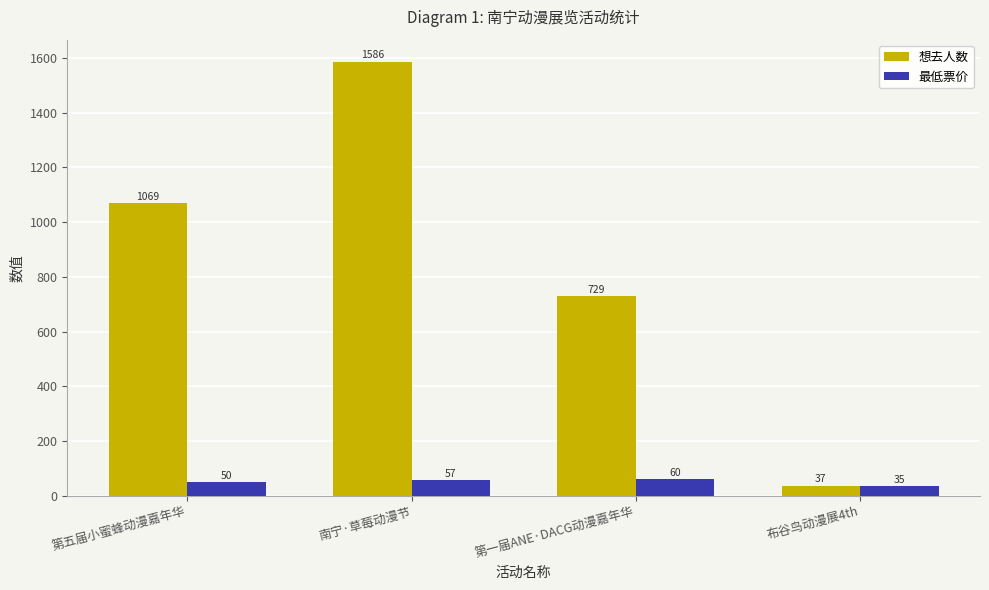

Count the 想去人数 values in the range 729 to 1586.

3